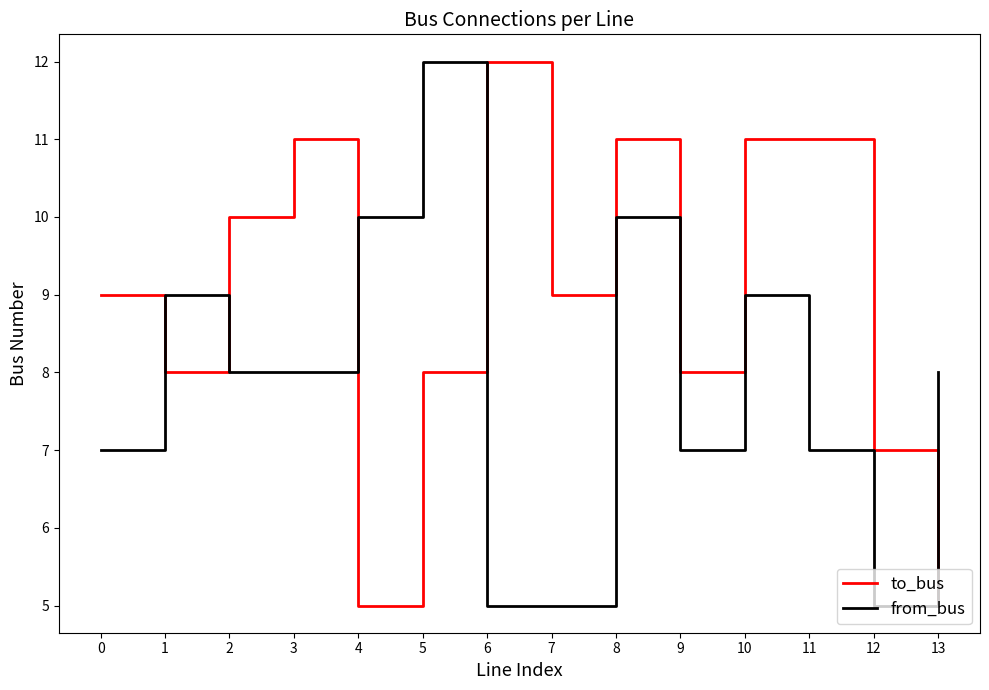

How many times do to_bus and from_bus cross each other?

5